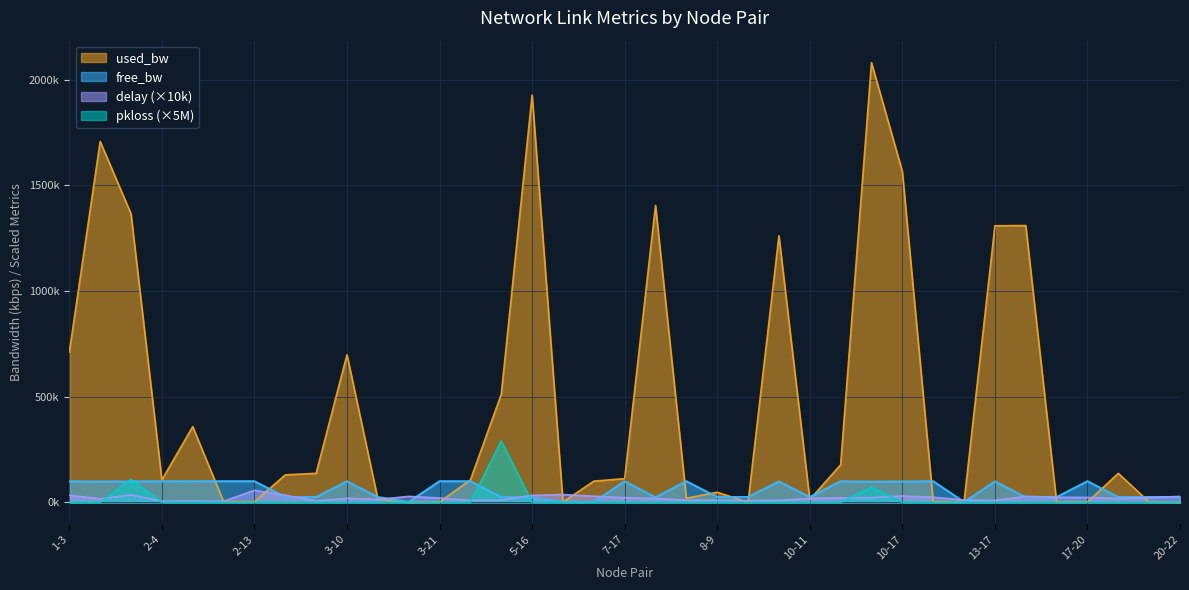

True or false: delay and free_bw cross at least once.

True